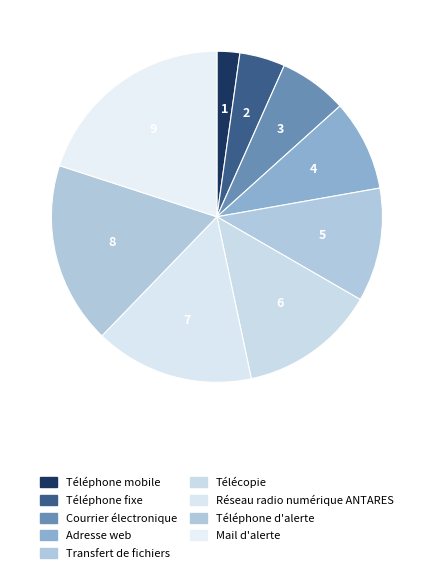

Which slice is the smallest?

Téléphone mobile